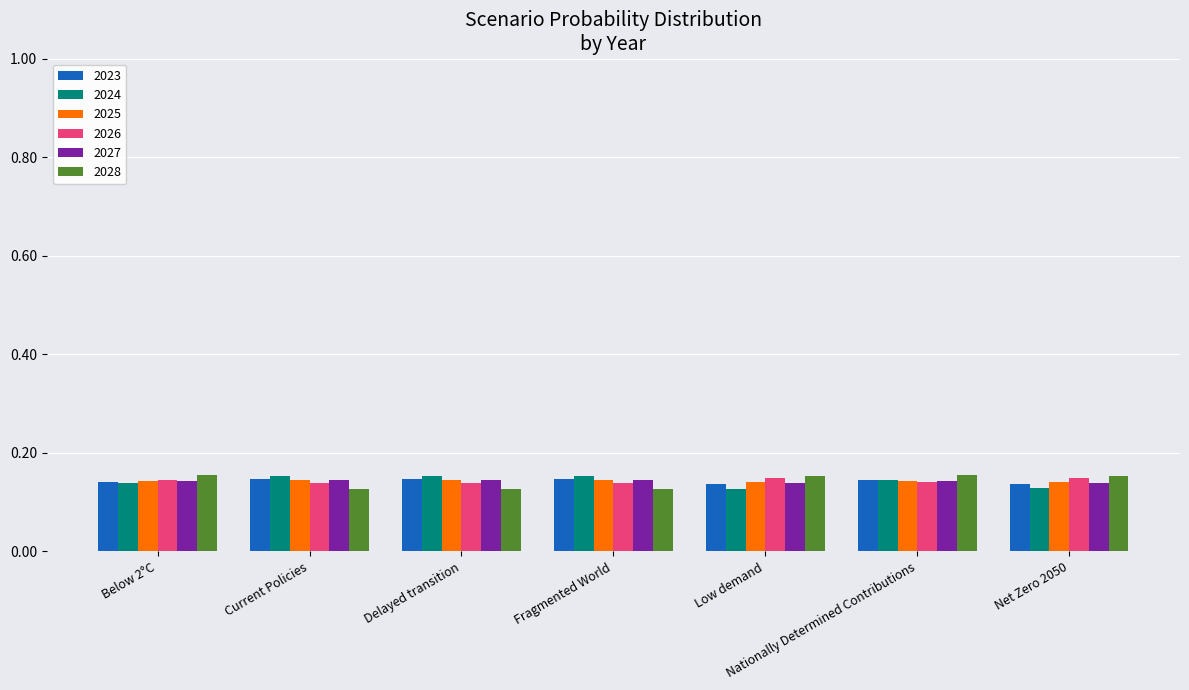

Does the chart contain any negative values?

No